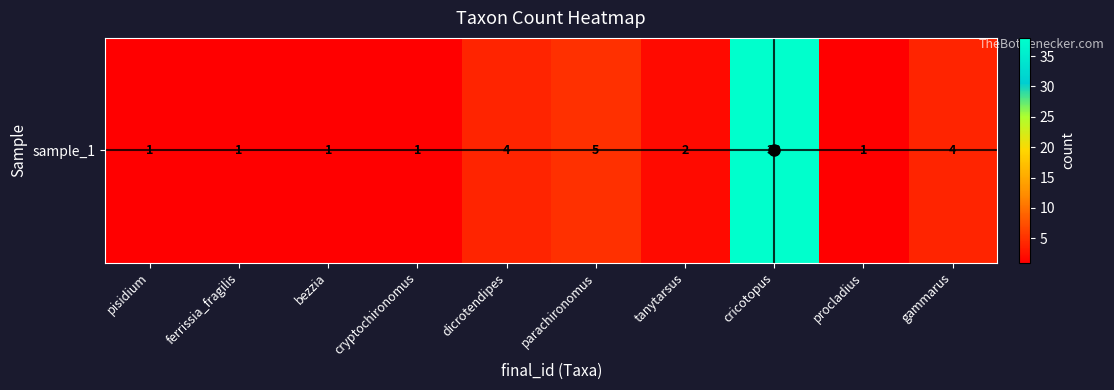

What is the change in value from ferrissia_fragilis to tanytarsus?

+1